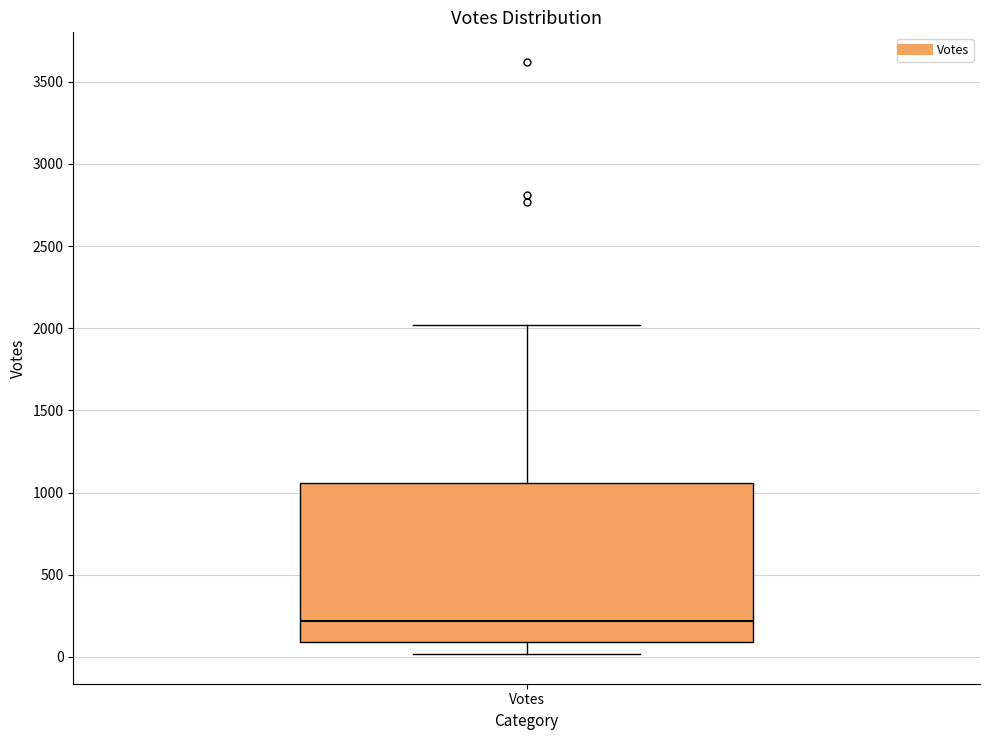

Transcribe this box plot: give where the median line is, the range the box spans, and where the two whiskers end, as read against the y-axis. The values are not printed on the chart, so give them approximately, as read against the axis.

median 200, box 100 to 1050, whiskers 0 to 2000